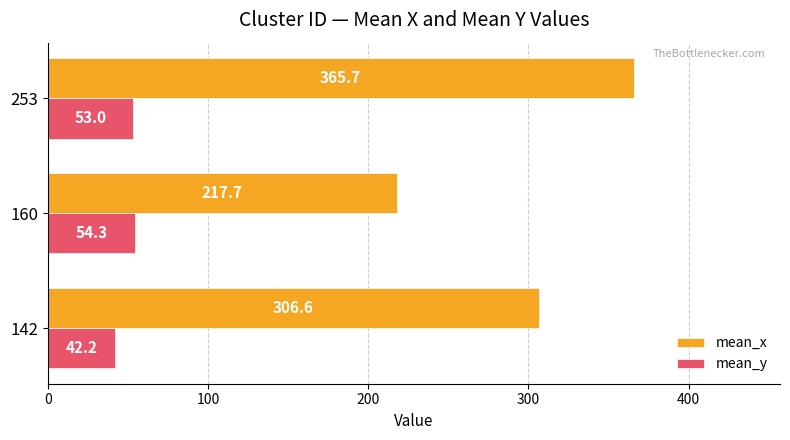

Rank the categories by mean_y value from highest to lowest.

160, 253, 142